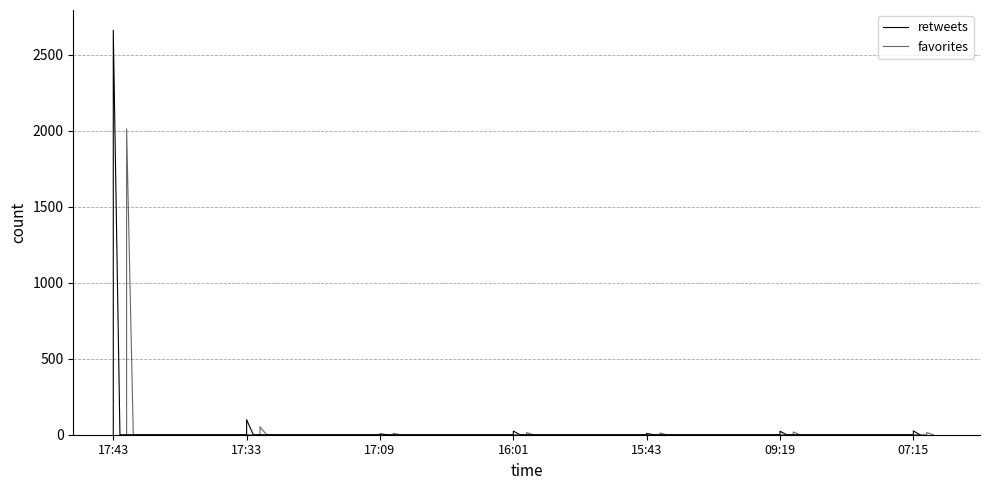

How many categories are shown in the chart?

21